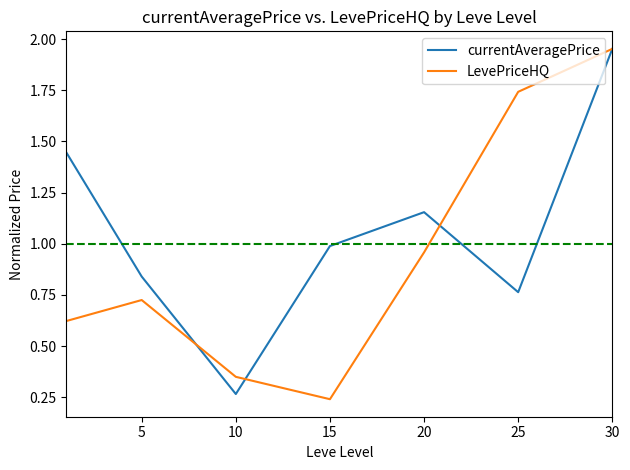

What are all the series names shown in the legend?

currentAveragePrice, LevePriceHQ